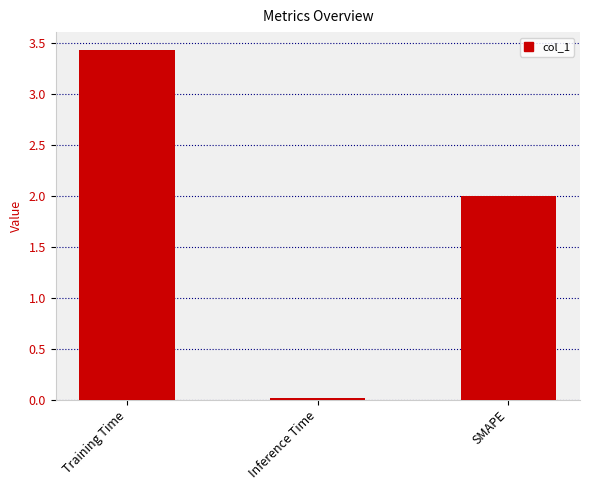

How many series are shown in this chart?

1